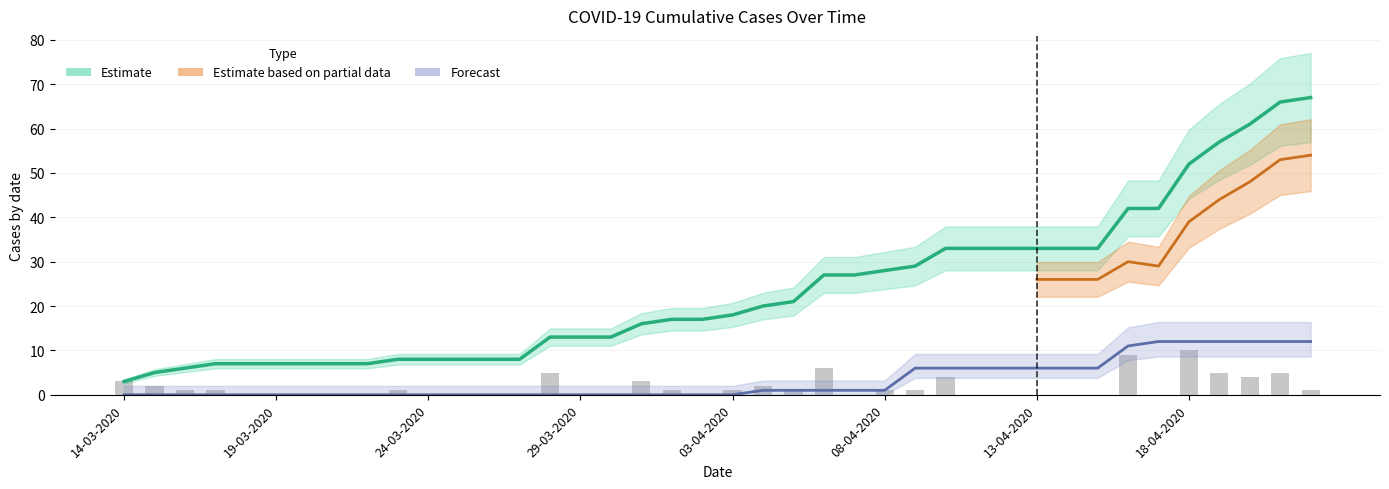

Count the KASUS values in the range 0 to 3.

32